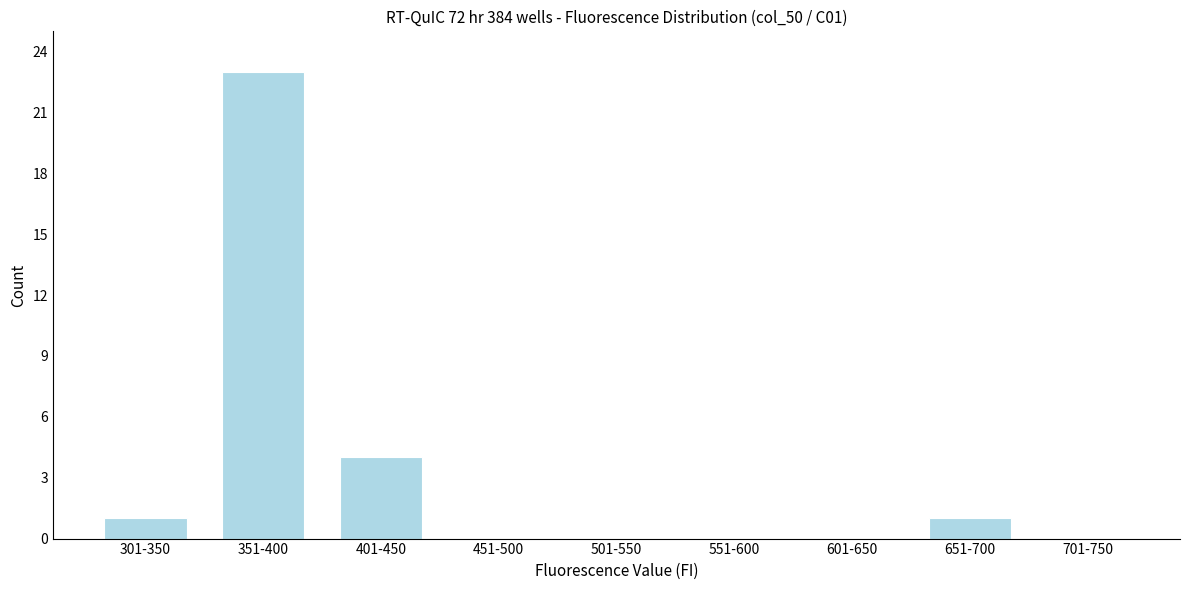

Reading left to right, extract all data points from this chart.

301-350=1	351-400=23	401-450=4	451-500=0	501-550=0	551-600=0	601-650=0	651-700=1	701-750=0